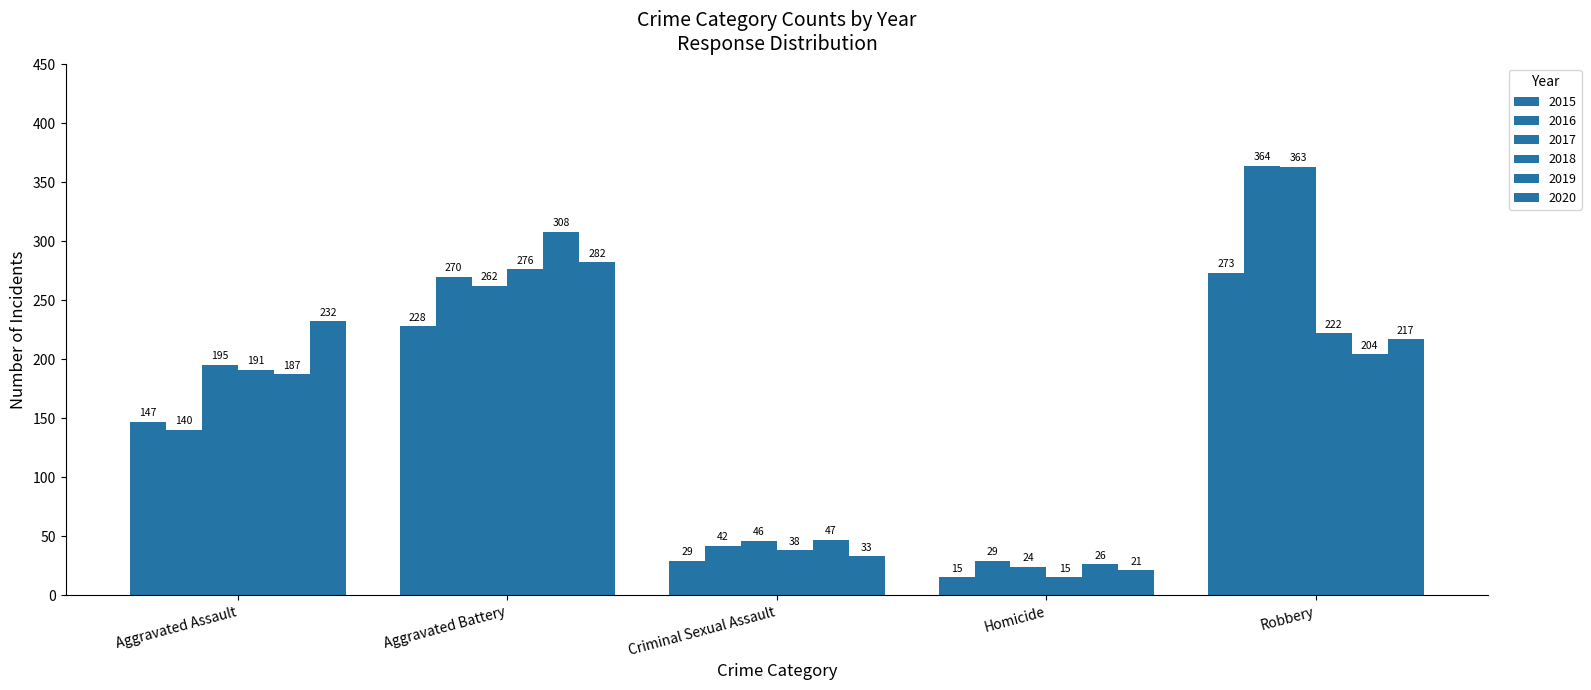

What is the value of the 2020 bar at the 2nd from the left?

282